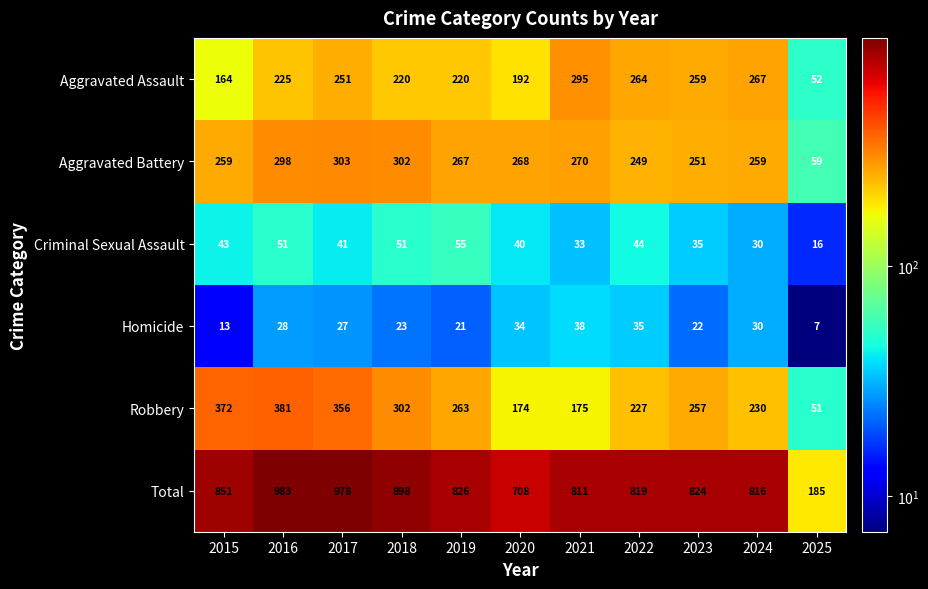

What is the total value across all series at 2024?

1632